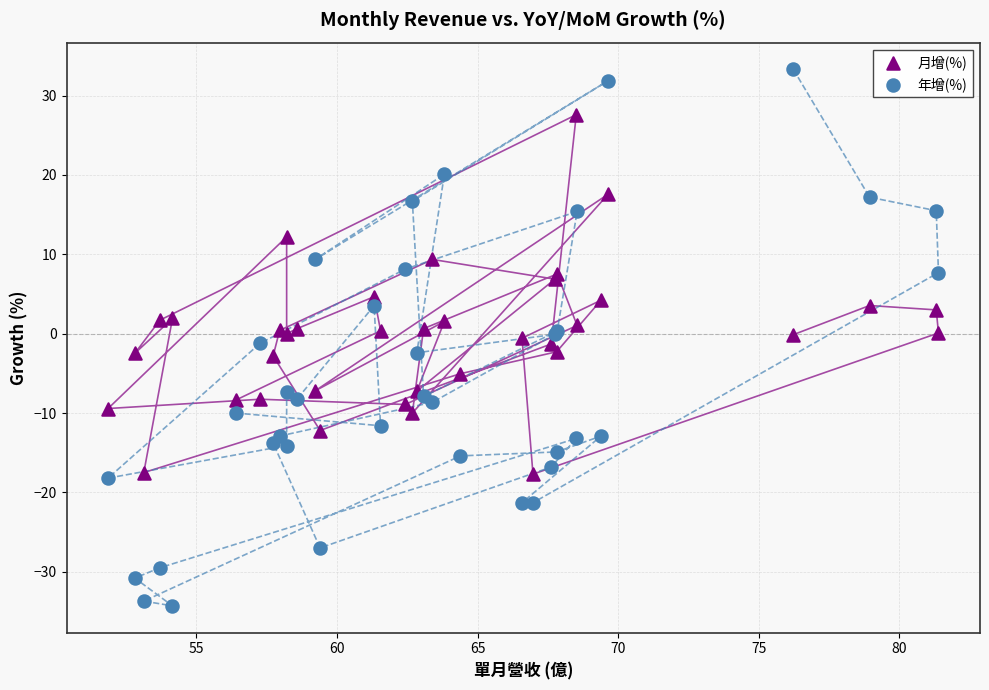

Which series has the widest spread of Y values?

年增(%)